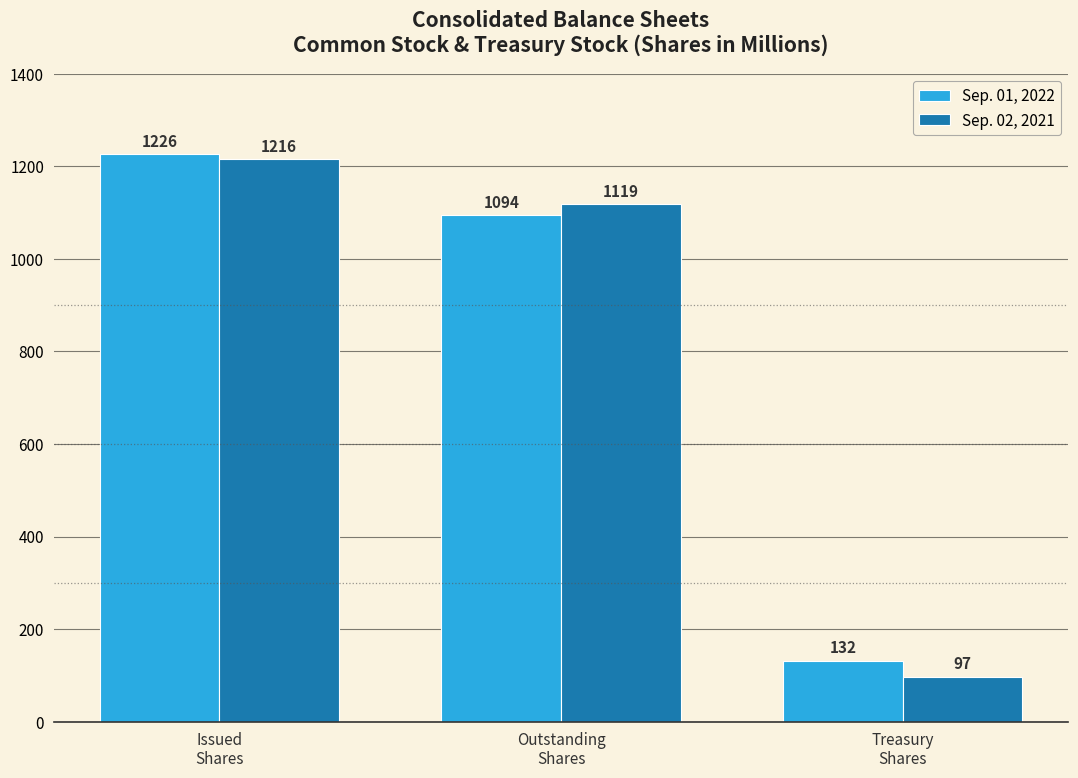

How many data points does each series have?

3